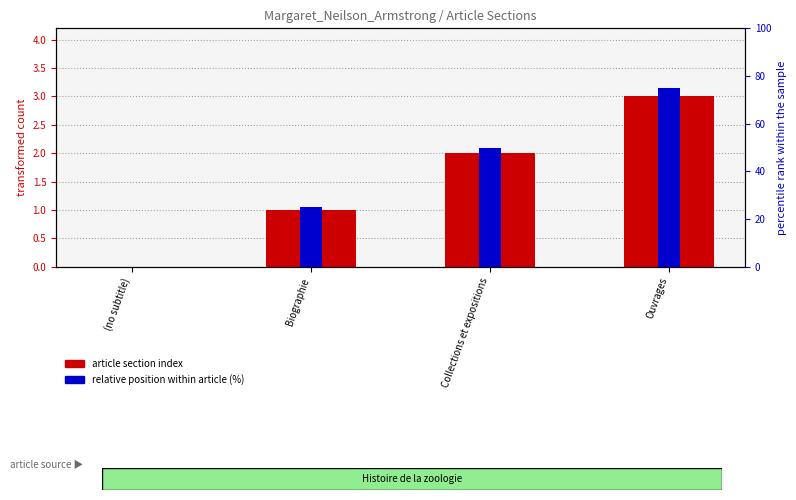

What position from the left is Ouvrages?

4